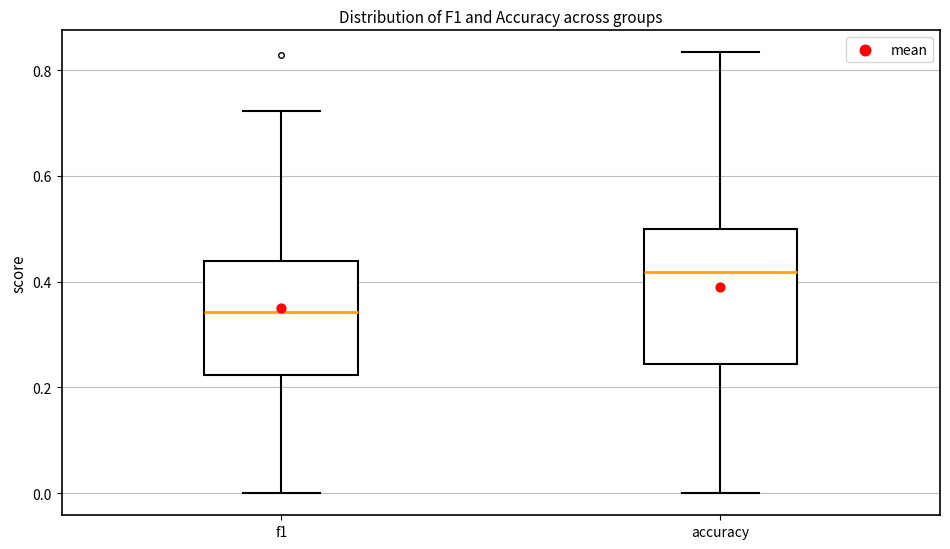

Reading left to right, transcribe this box plot: for each box, give where its median line is, the range the box spans, and where its two whiskers end, as read against the y-axis. The values are not printed on the chart, so give them approximately, as read against the axis.

f1: median 0.34, box 0.22 to 0.44, whiskers 0.00 to 0.72
accuracy: median 0.42, box 0.24 to 0.50, whiskers 0.00 to 0.84